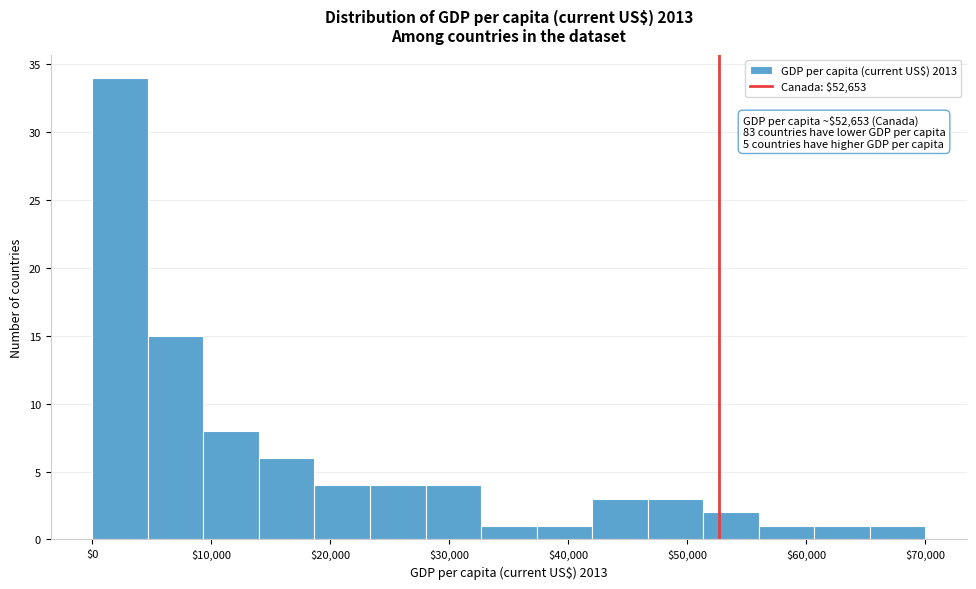

Which range on the x-axis has the tallest bar?

0 to 5000